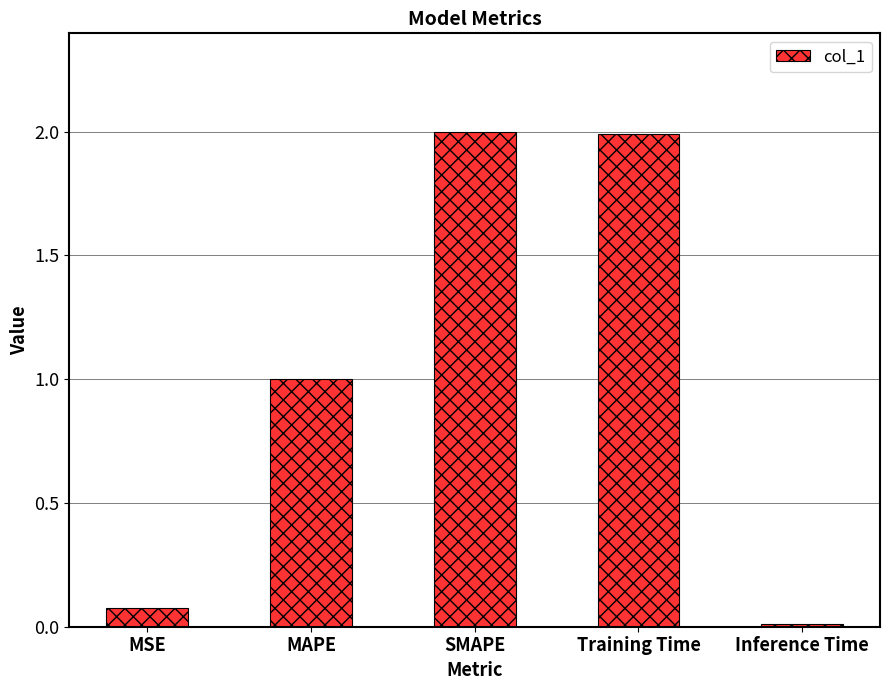

What is the change in value from MAPE to Training Time?

+1.0